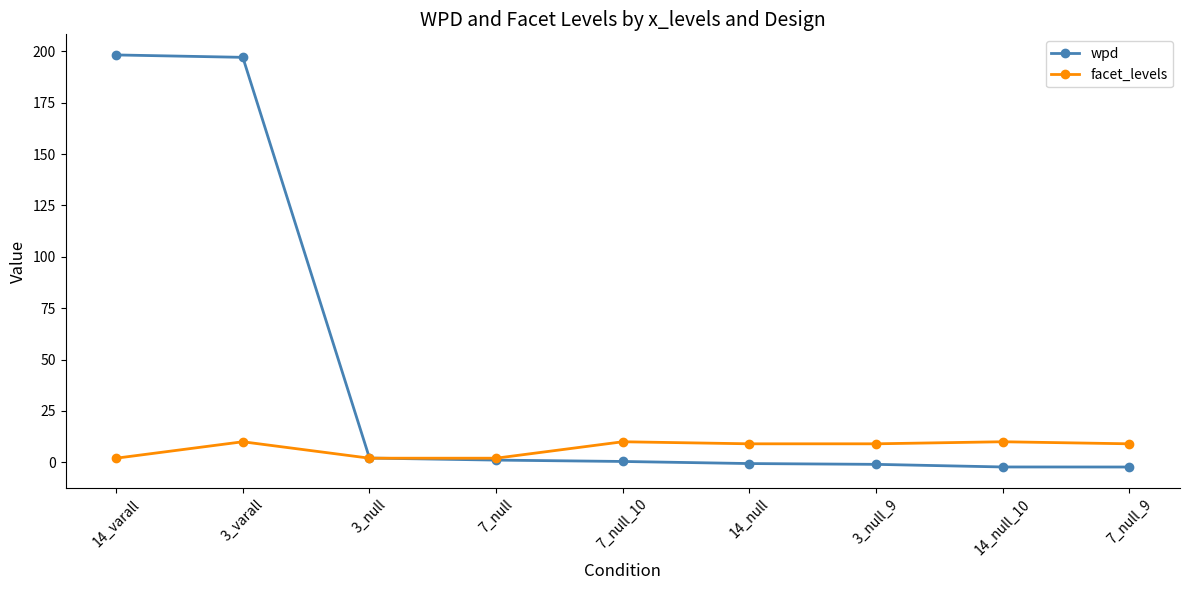

What is the difference between the highest and lowest values at 7_null?

0.9